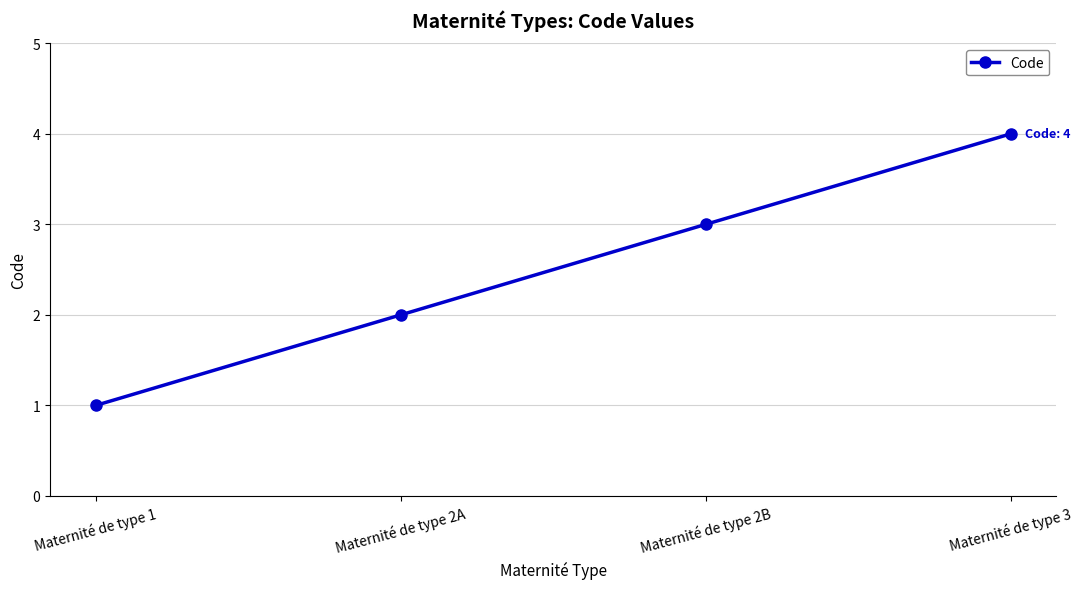

Between Maternité de type 2B and Maternité de type 2A, which is larger?

Maternité de type 2B